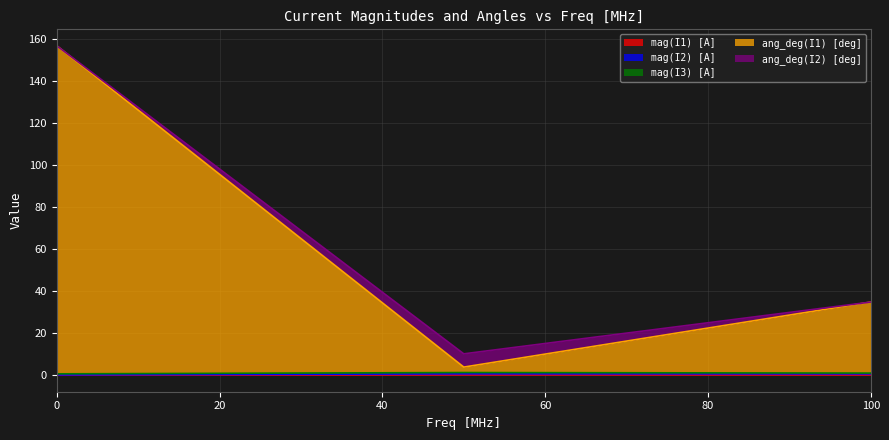

What is the sum of the mag(I1) [A] values at 50 and 100?

0.5